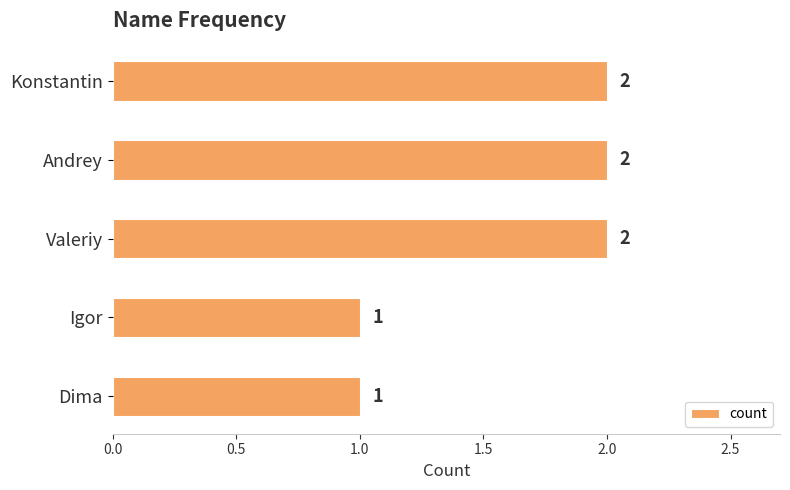

What position from the bottom is Igor?

2